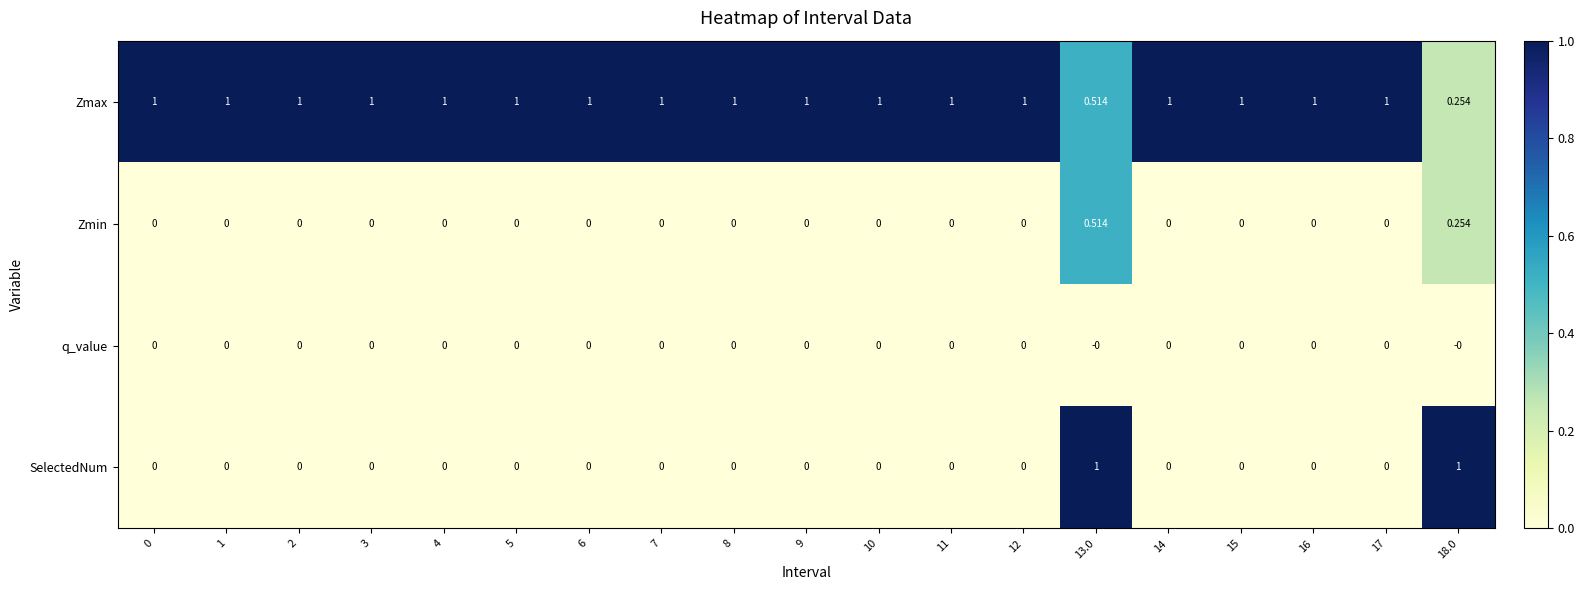

Is the value of Zmax at 10 greater than the value of Zmin at 14?

Yes